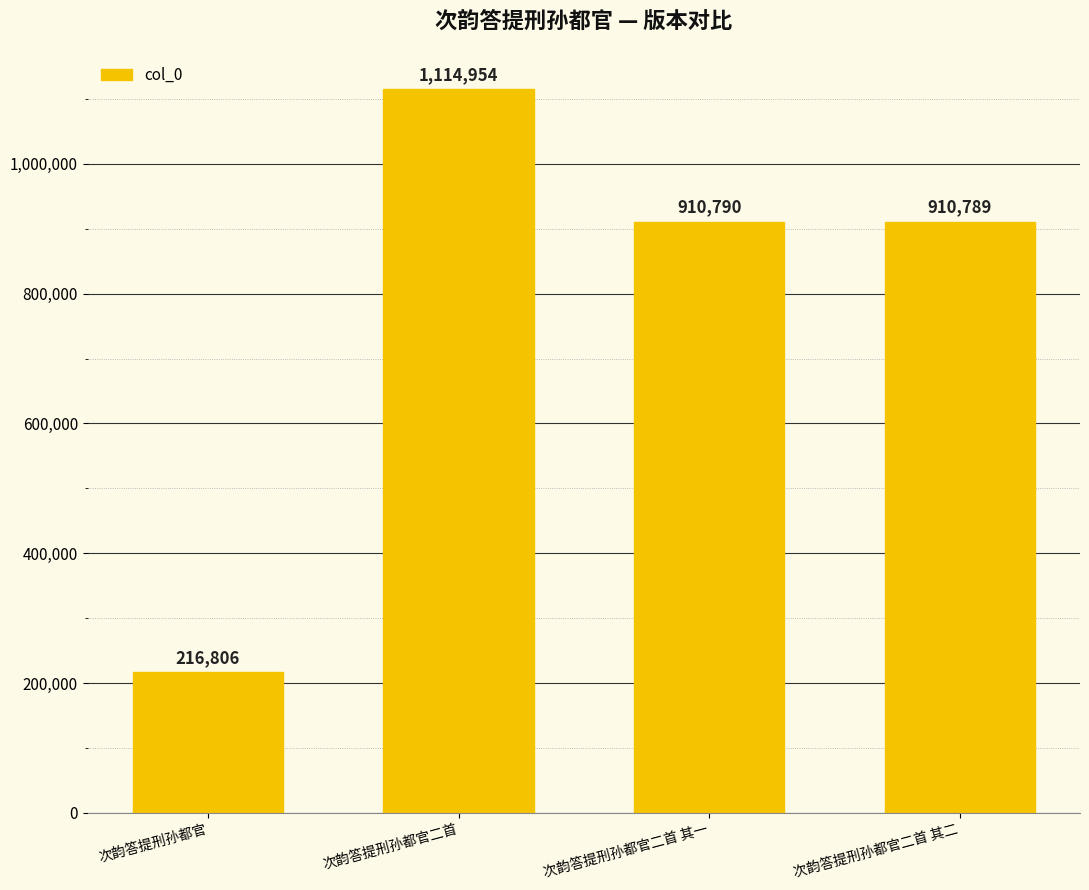

What is the minimum value shown in the chart?

216806